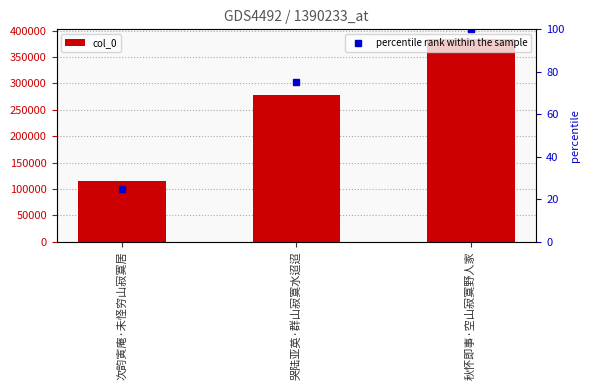

Rank the categories by value from lowest to highest.

次韵寅庵·未怪穷山寂寞居, 哭陆亚英·群山寂寞水迢迢, 秋怀即事·空山寂寞野人家